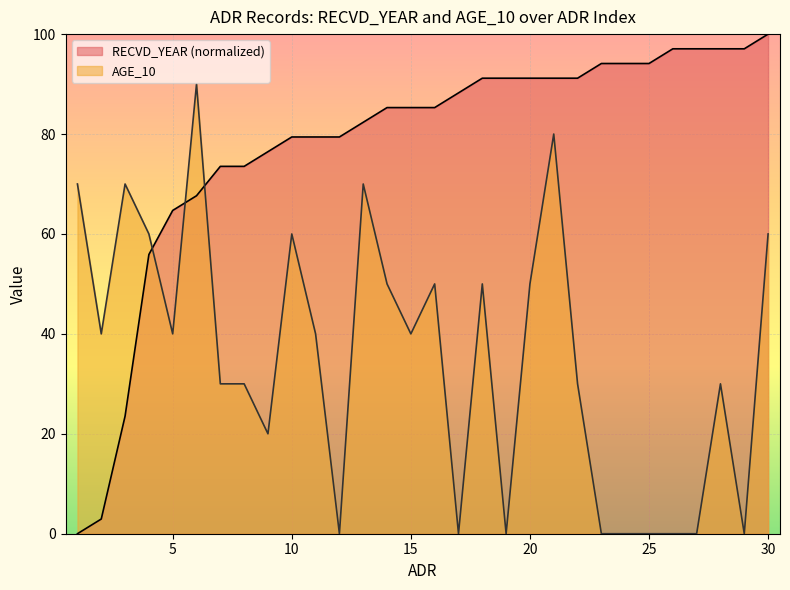

How many times do AGE_10 and RECVD_YEAR cross each other?

3